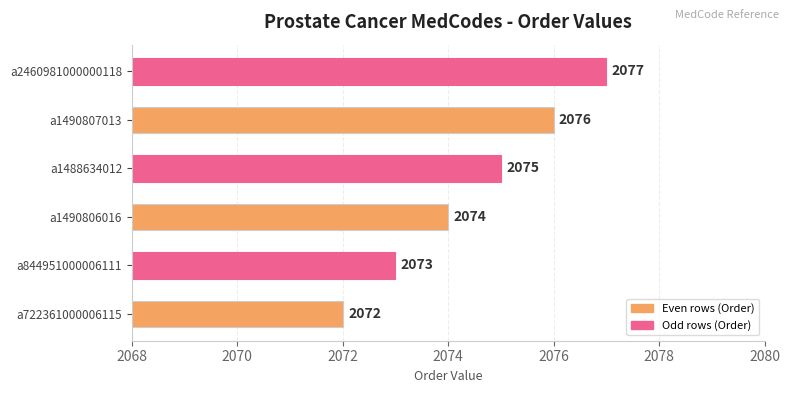

How many series are shown in this chart?

1